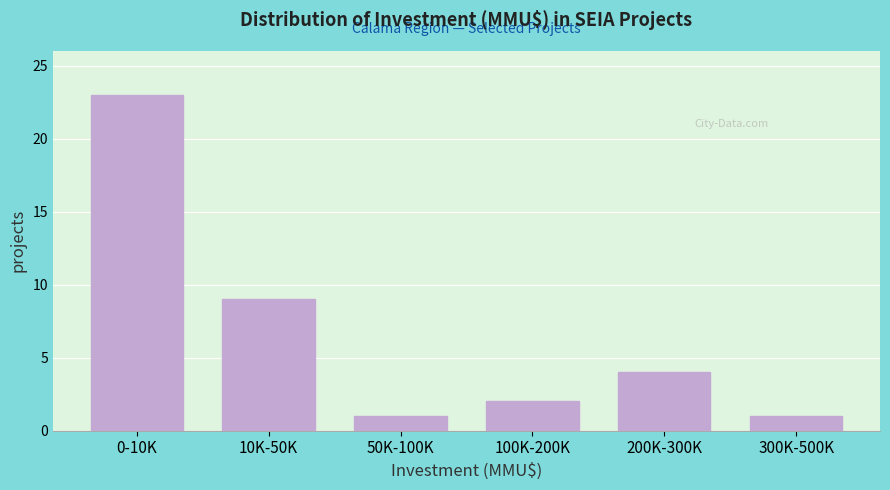

Reading left to right, list all the values displayed in this chart.

23	9	1	2	4	1